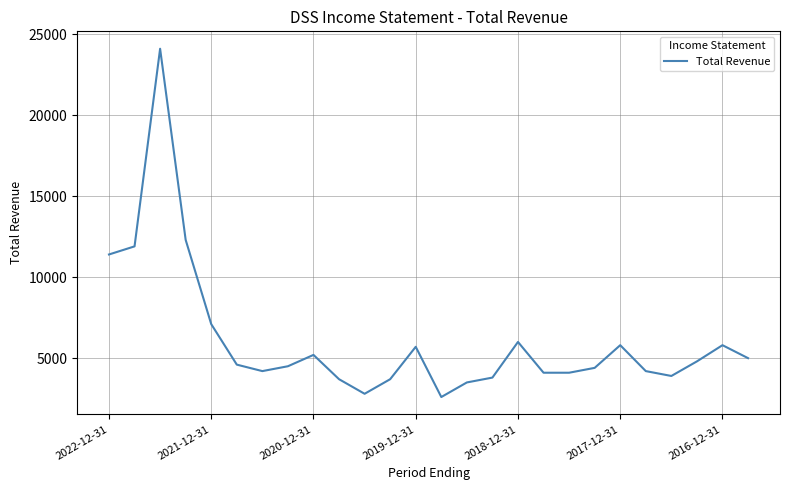

What is the difference between the maximum and minimum values?

21500